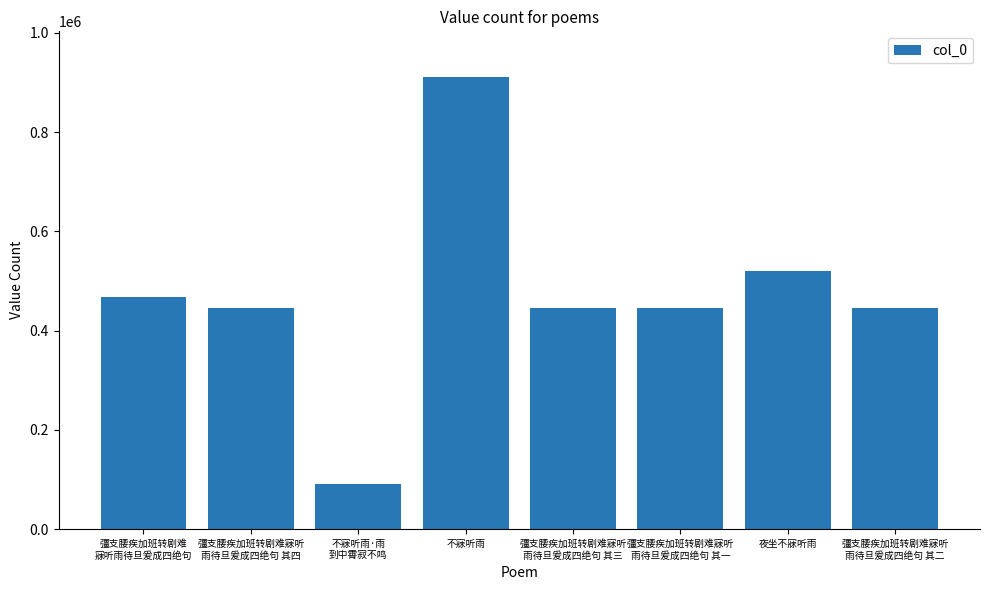

What is the difference between the second highest and second lowest values?

74233